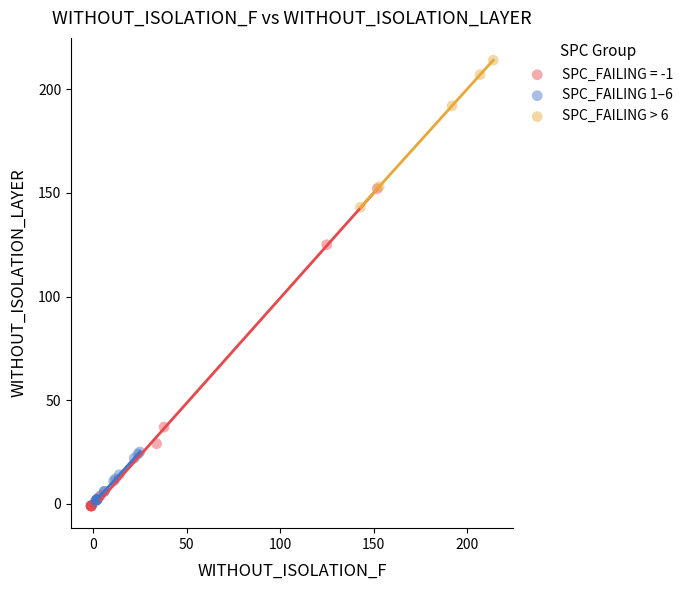

Which series reaches the minimum Y coordinate?

SPC_FAILING = -1